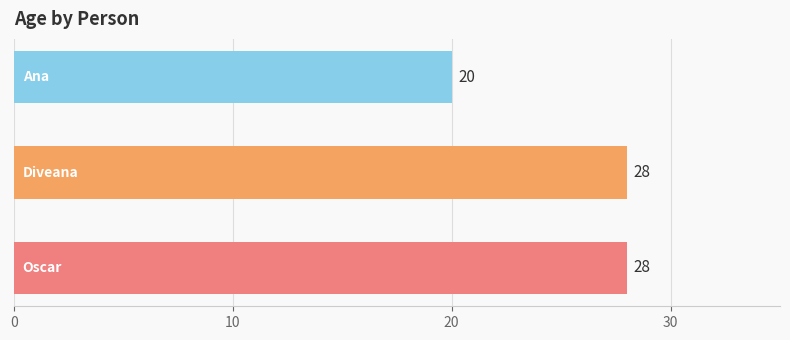

What is the greatest value displayed?

28